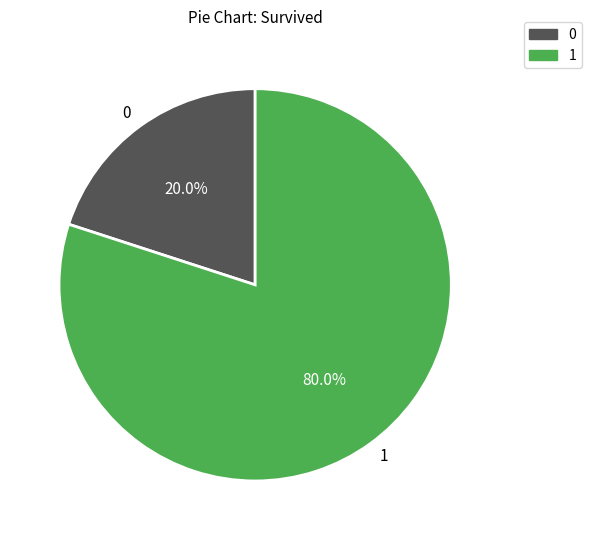

Rank the categories by value from highest to lowest.

1, 0